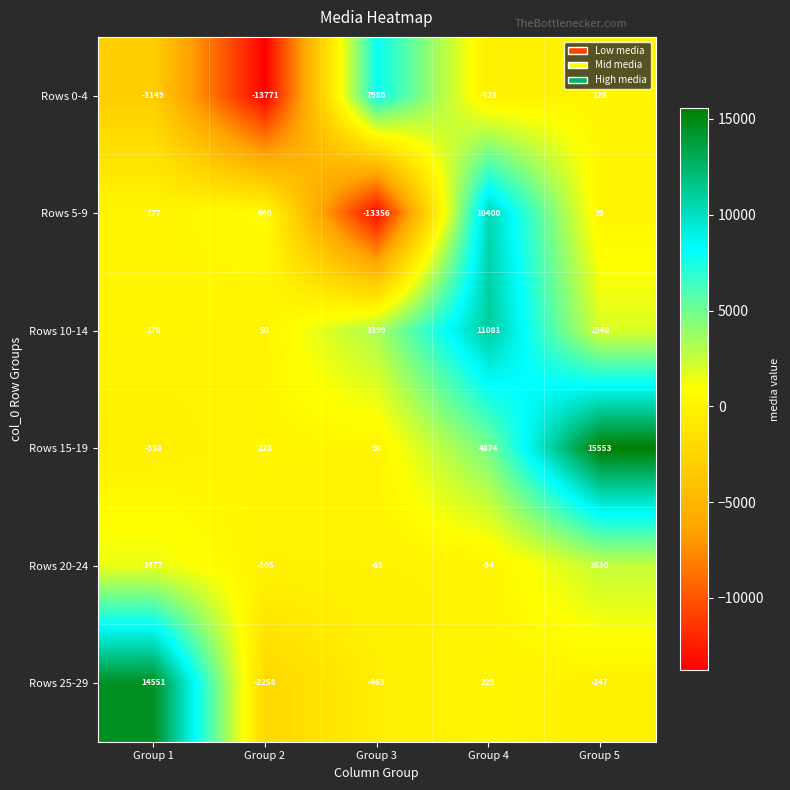

Reading left to right, transcribe all the data shown in this chart.

Rows 0-4: Group 1=-3149	Group 2=-13771	Group 3=7980	Group 4=-428	Group 5=126
Rows 5-9: Group 1=177	Group 2=640	Group 3=-13356	Group 4=10400	Group 5=29
Rows 10-14: Group 1=178	Group 2=50	Group 3=3399	Group 4=11081	Group 5=1948
Rows 15-19: Group 1=-338	Group 2=223	Group 3=90	Group 4=4874	Group 5=15553
Rows 20-24: Group 1=1477	Group 2=-105	Group 3=-65	Group 4=-34	Group 5=2630
Rows 25-29: Group 1=14551	Group 2=-2258	Group 3=-463	Group 4=229	Group 5=-247